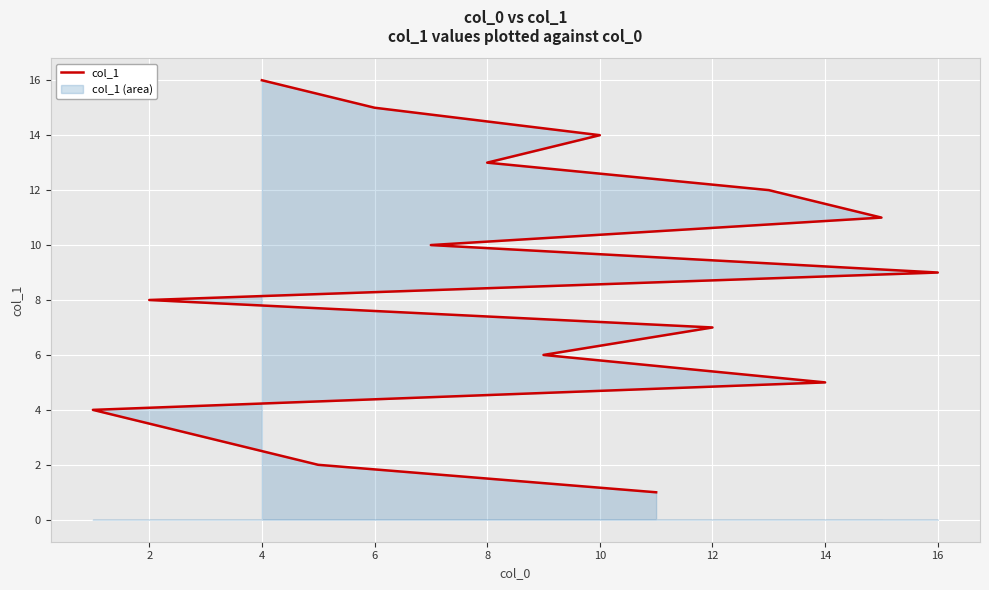

What is the label of the 6th point from the left?

10